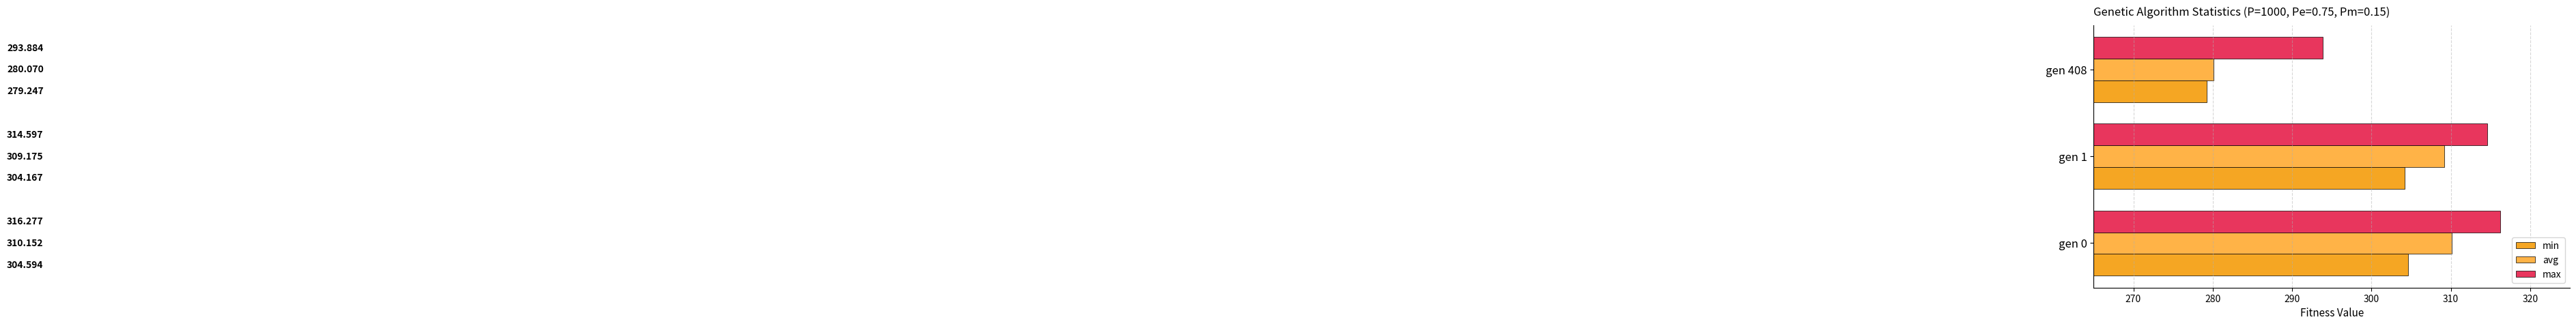

What is the sum of all max values?

924.8